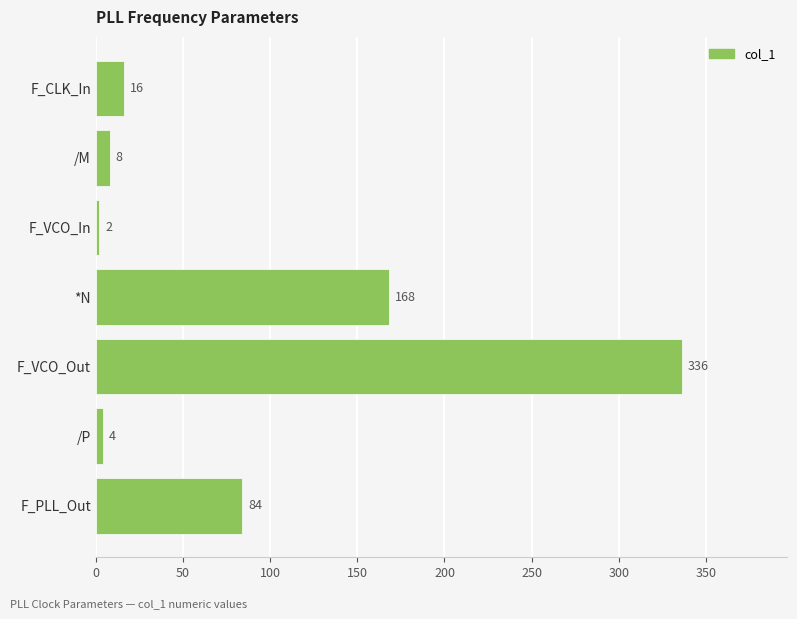

What is the maximum value shown in the chart?

336